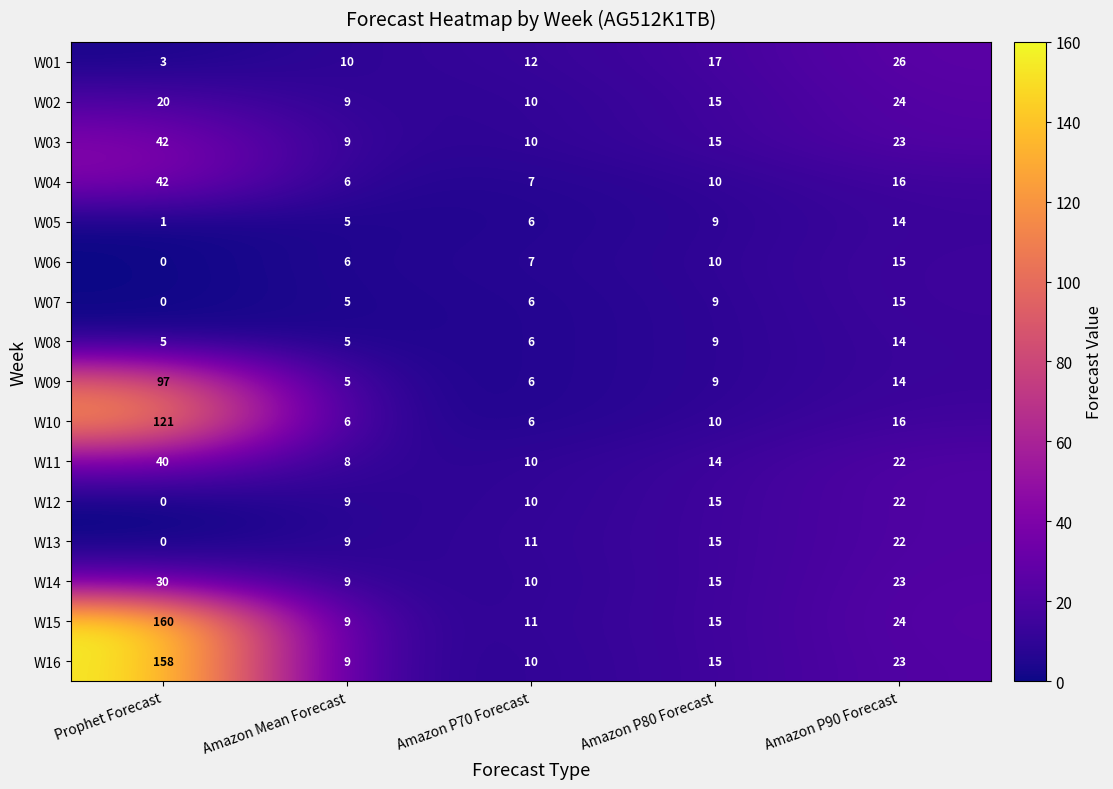

At which category does the chart reach its minimum across all series?

Prophet Forecast